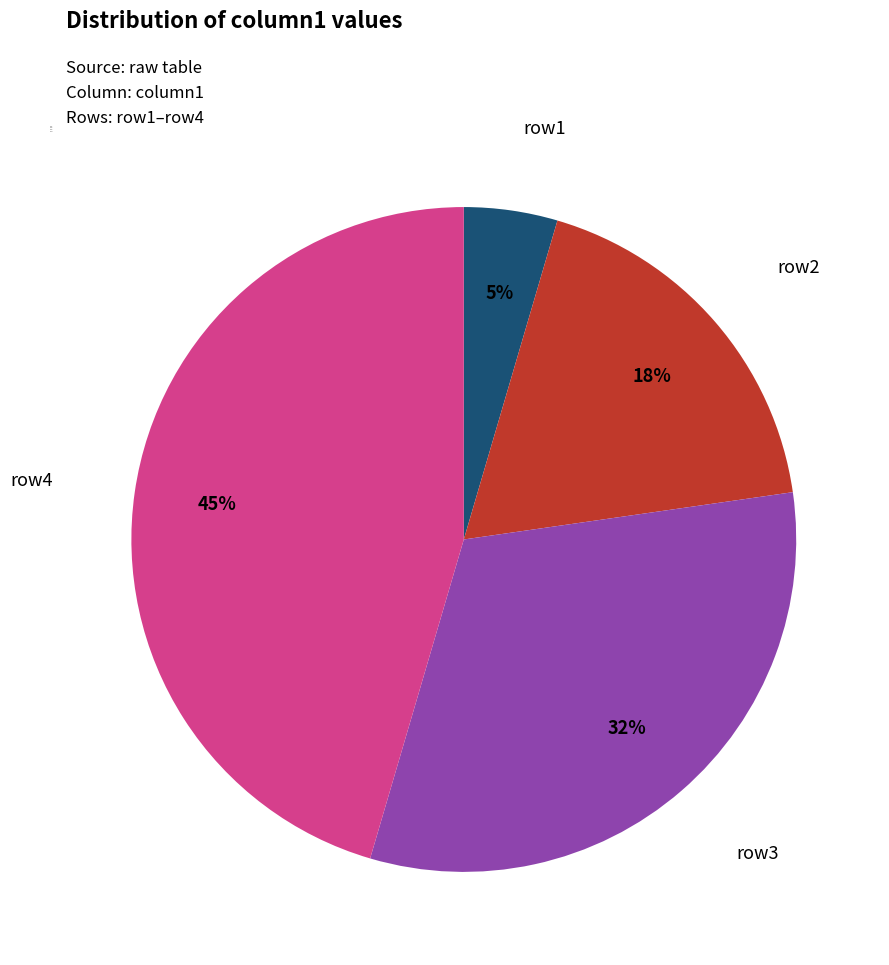

Which slice is the largest?

row4